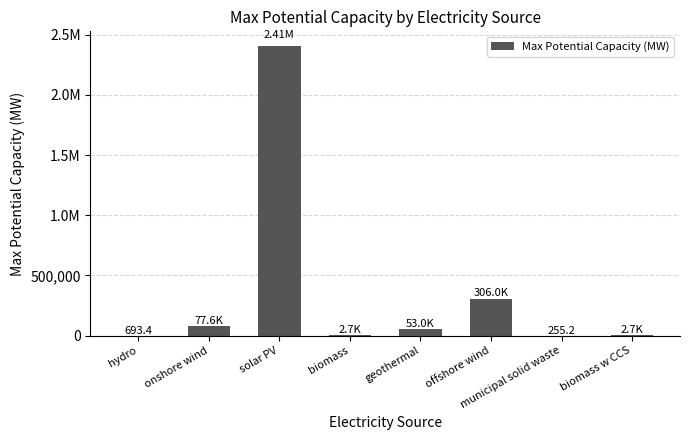

At which category does the chart reach its minimum across all series?

municipal solid waste